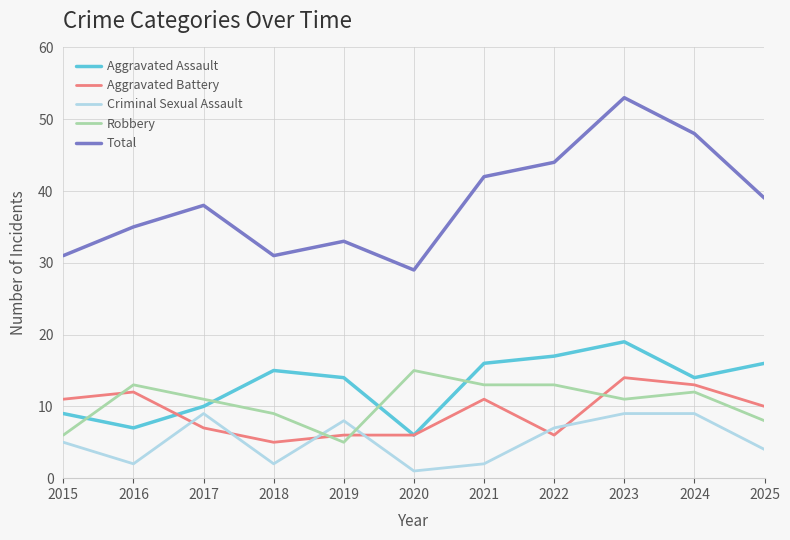

What is the approximate value of Aggravated Battery at 2016?

12